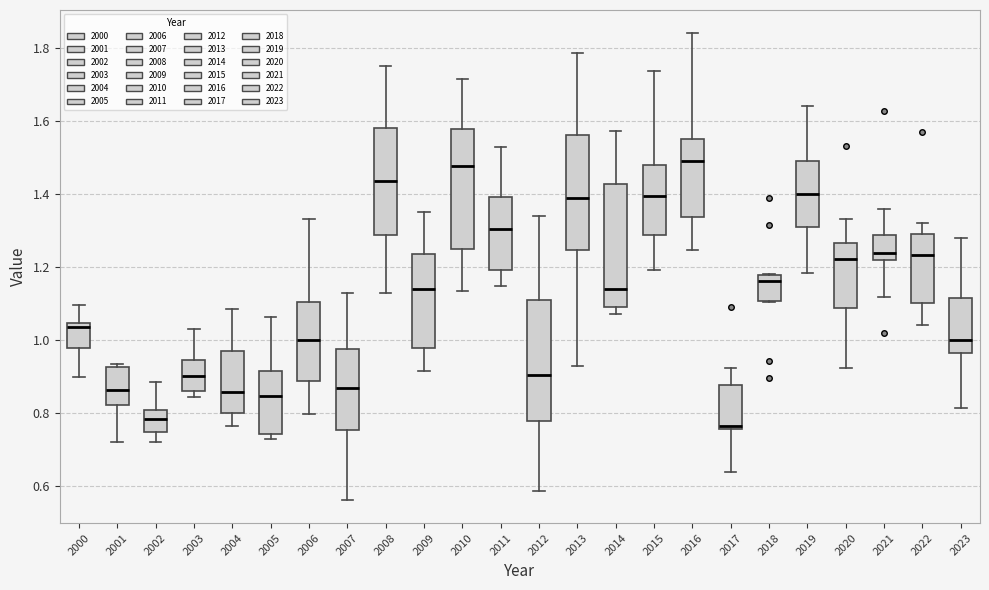

Reading left to right, transcribe this box plot: for each box, give where its median line is, the range the box spans, and where its two whiskers end, as read against the y-axis. The values are not printed on the chart, so give them approximately, as read against the axis.

2000: median 1.04 (just below the box's upper edge), box 0.98 to 1.04, whiskers 0.90 to 1.10
2001: median 0.86, box 0.82 to 0.92, whiskers 0.72 to 0.94
2002: median 0.78, box 0.74 to 0.80, whiskers 0.72 to 0.88
2003: median 0.90, box 0.86 to 0.94, whiskers 0.84 to 1.04
2004: median 0.86, box 0.80 to 0.96, whiskers 0.76 to 1.08
2005: median 0.84, box 0.74 to 0.92, whiskers 0.72 to 1.06
2006: median 1.00, box 0.88 to 1.10, whiskers 0.80 to 1.34
2007: median 0.86, box 0.76 to 0.98, whiskers 0.56 to 1.12
2008: median 1.44, box 1.28 to 1.58, whiskers 1.12 to 1.76
2009: median 1.14, box 0.98 to 1.24, whiskers 0.92 to 1.36
2010: median 1.48, box 1.24 to 1.58, whiskers 1.14 to 1.72
2011: median 1.30, box 1.20 to 1.40, whiskers 1.14 to 1.52
2012: median 0.90, box 0.78 to 1.10, whiskers 0.58 to 1.34
2013: median 1.38, box 1.24 to 1.56, whiskers 0.92 to 1.78
2014: median 1.14, box 1.10 to 1.42, whiskers 1.08 to 1.58
2015: median 1.40, box 1.28 to 1.48, whiskers 1.20 to 1.74
2016: median 1.50, box 1.34 to 1.56, whiskers 1.24 to 1.84
2017: median 0.76 (just above the box's lower edge), box 0.76 to 0.88, whiskers 0.64 to 0.92
2018: median 1.16, box 1.10 to 1.18, whiskers 1.10 to 1.18
2019: median 1.40, box 1.32 to 1.50, whiskers 1.18 to 1.64
2020: median 1.22, box 1.08 to 1.26, whiskers 0.92 to 1.34
2021: median 1.24, box 1.22 to 1.28, whiskers 1.12 to 1.36
2022: median 1.24, box 1.10 to 1.30, whiskers 1.04 to 1.32
2023: median 1.00, box 0.96 to 1.12, whiskers 0.82 to 1.28